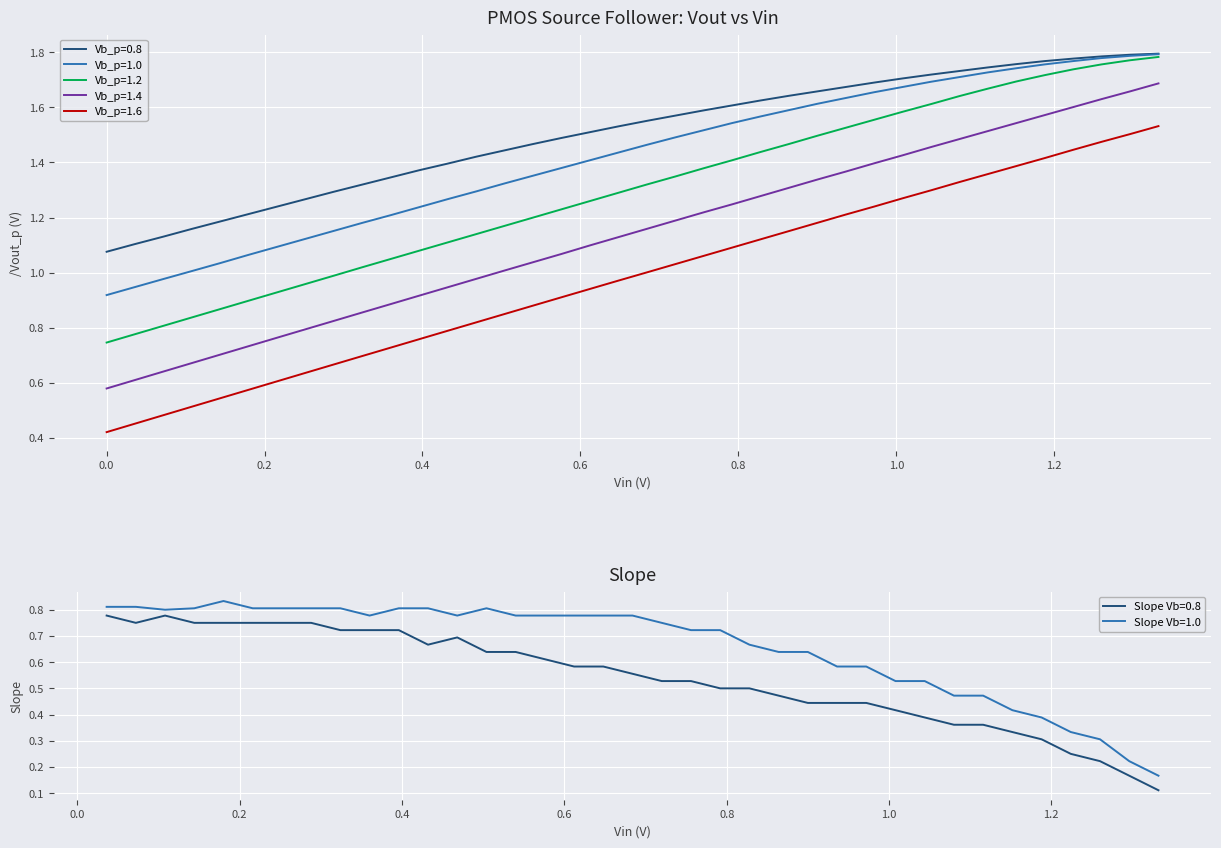

What is the highest value of the Vb_p=1.0 series?

1.8